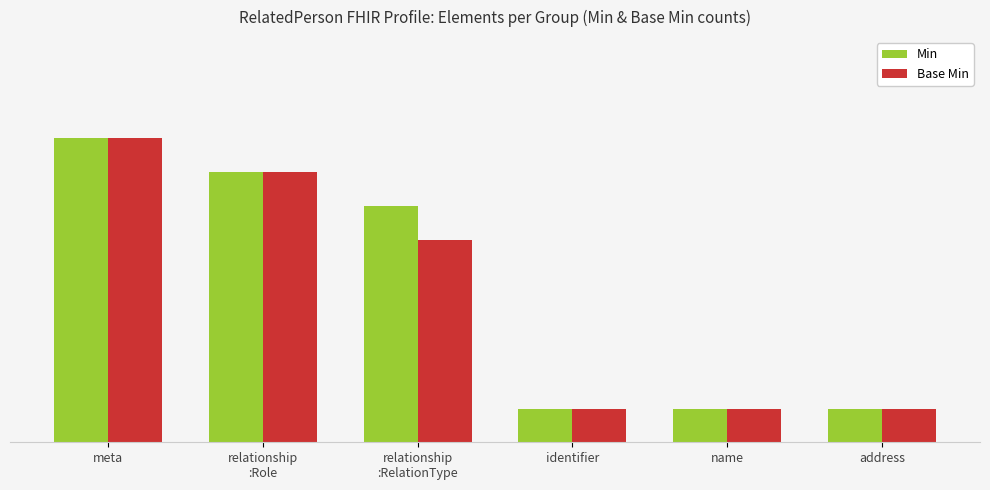

What is the maximum value shown in the chart?

9